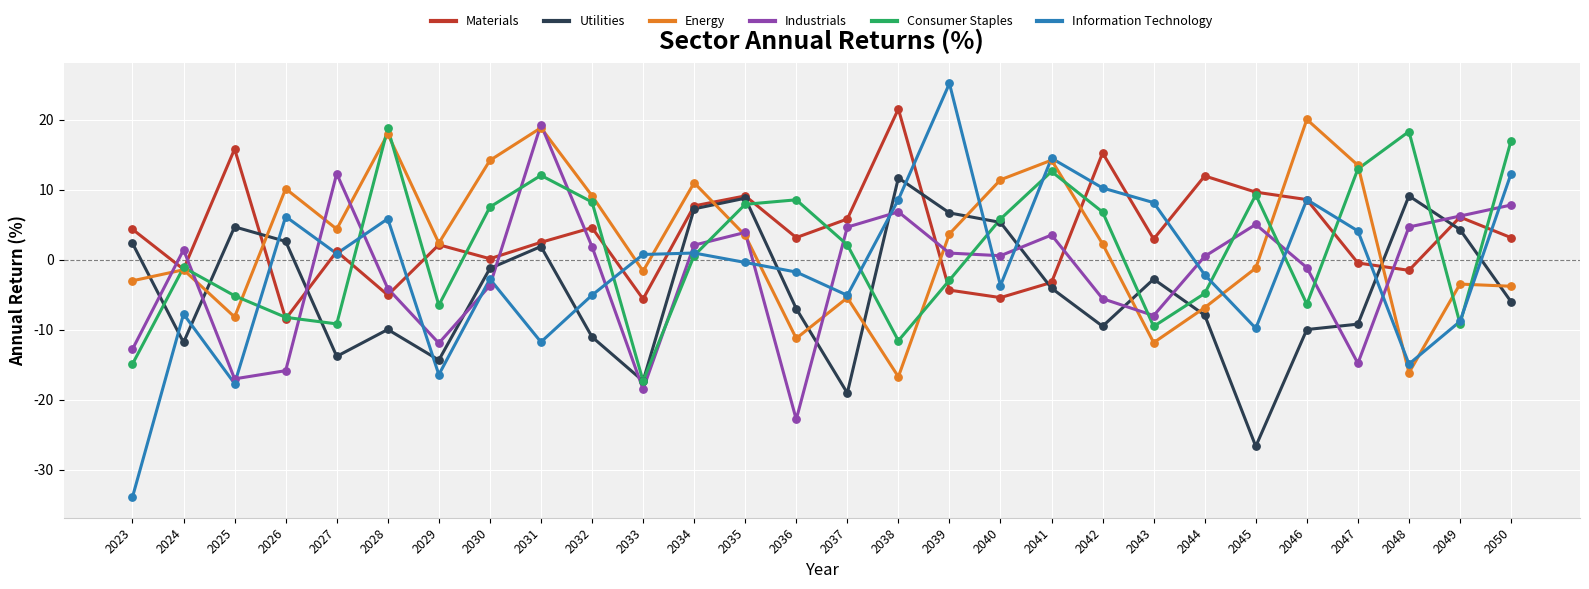

Between 2037 and 2046, which series saw the biggest shift?

Energy